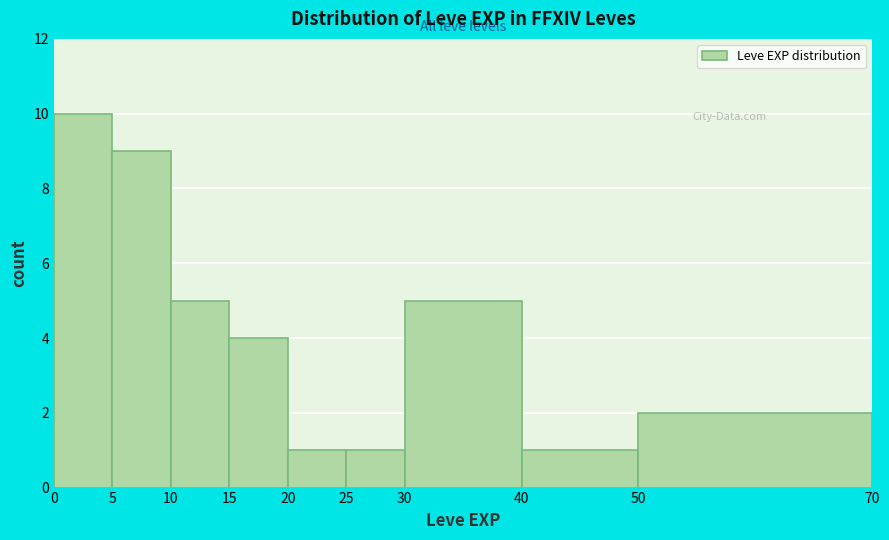

Over which range of the x-axis is the bar tallest?

0 to 5